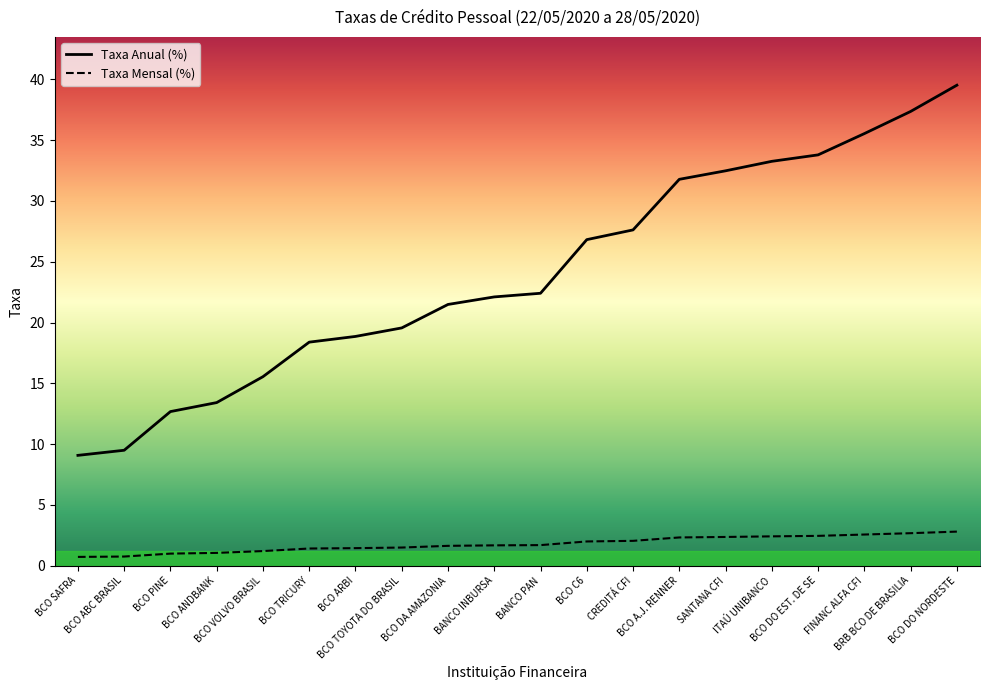

True or false: Taxa Mensal (%) has more than 2 interior local peaks.

False